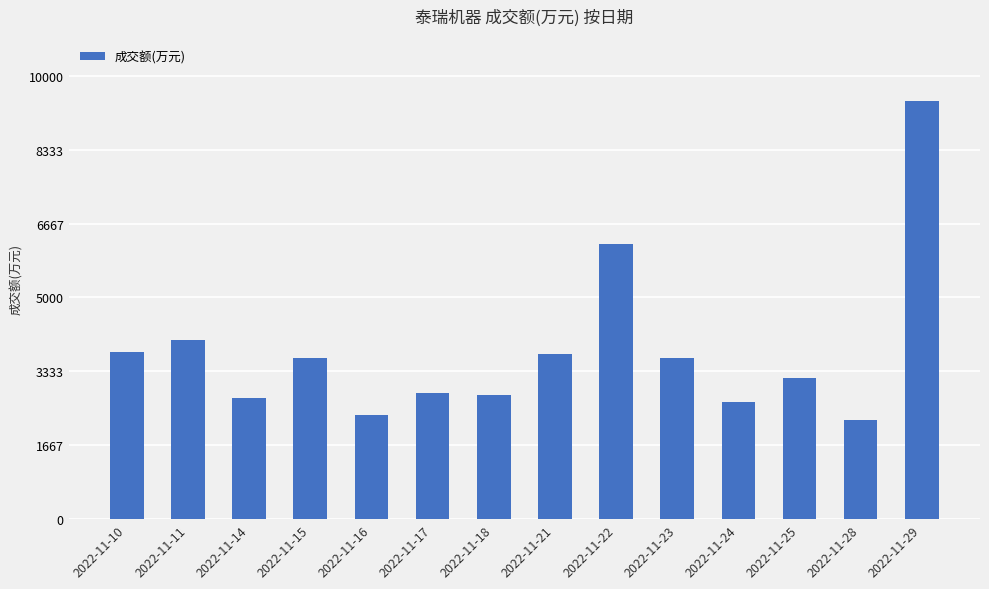

True or false: the data shows 3751 at 2022-11-28.

False